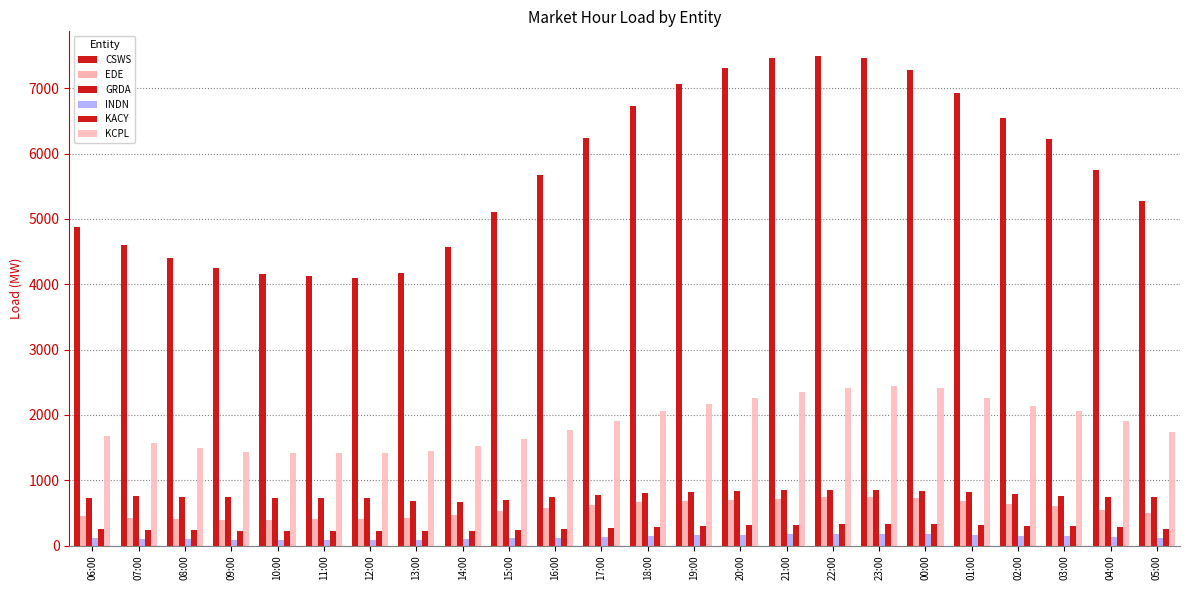

How many groups of bars are there?

24